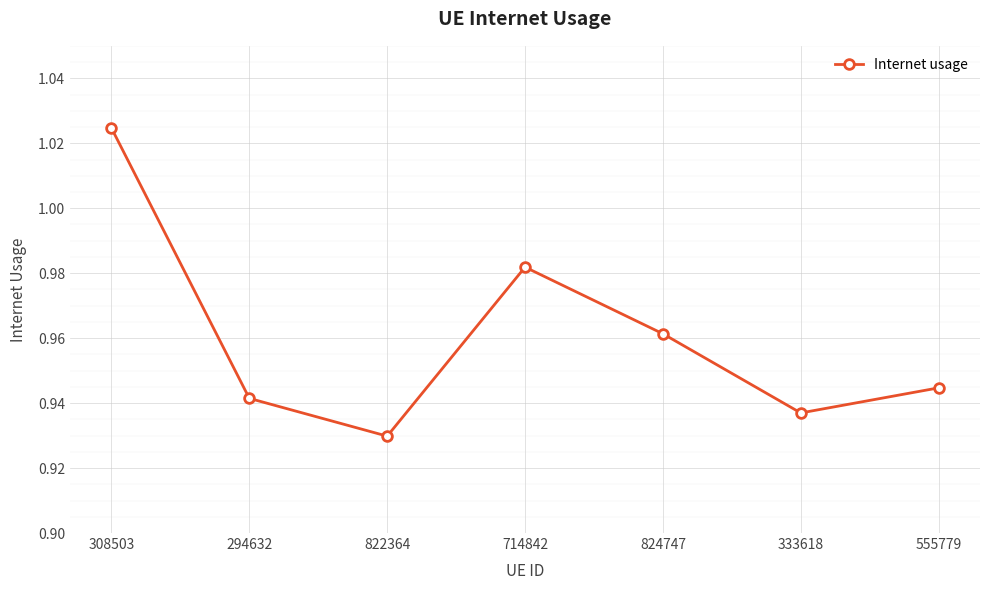

Which category has the lowest value across all series?

822364